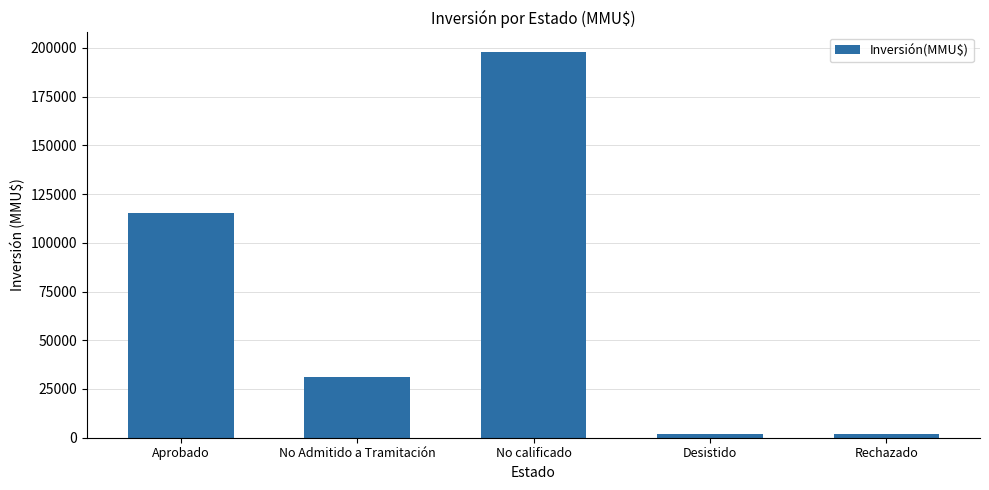

What is the greatest value displayed?

198000